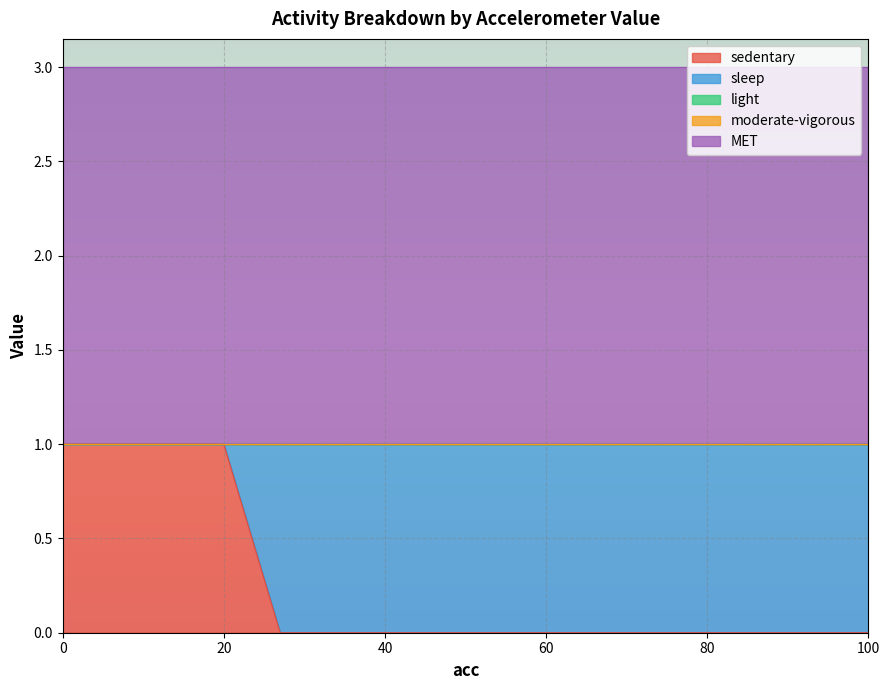

Which category has the highest value in the sleep series?

100